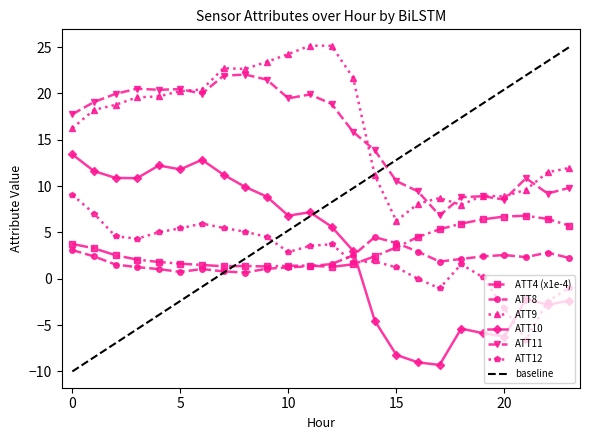

What is the total value across all series at 0?

63.3